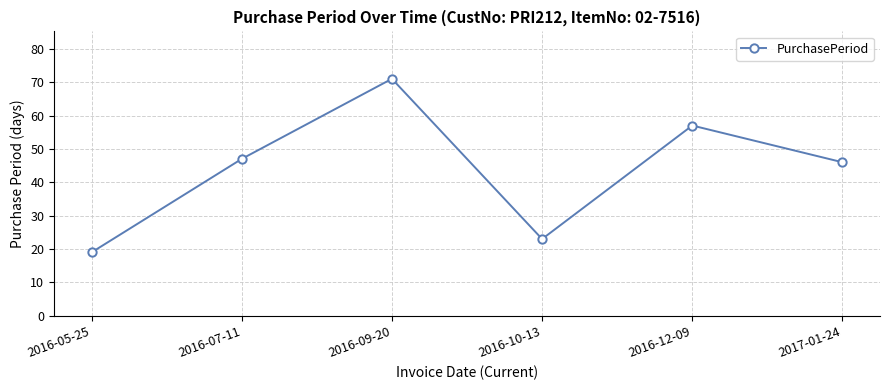

What value does the data have at 2017-01-24, to the nearest 5?

45